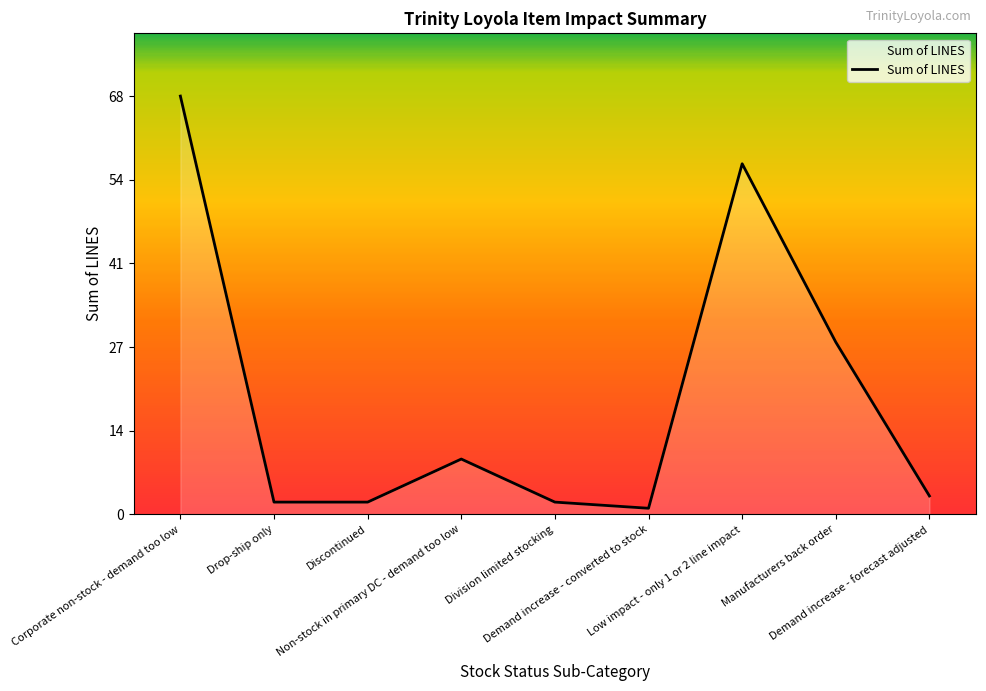

What is the difference between the maximum and minimum values?

67